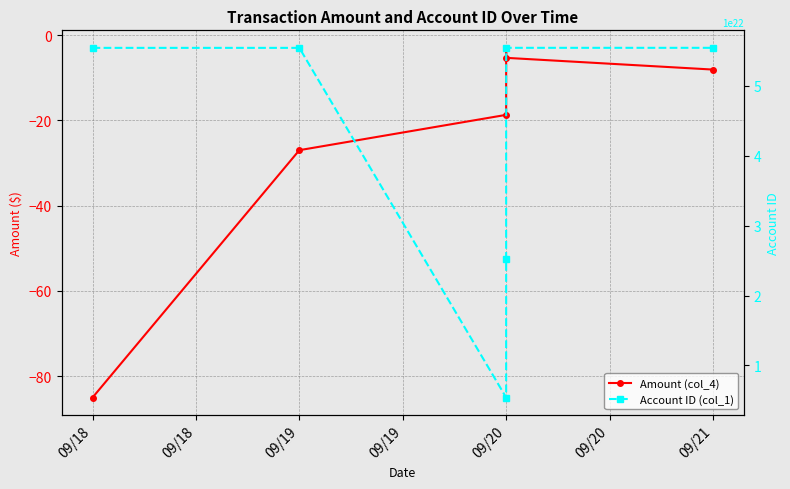

How many values in the Amount (col_4) series exceed -8?

2